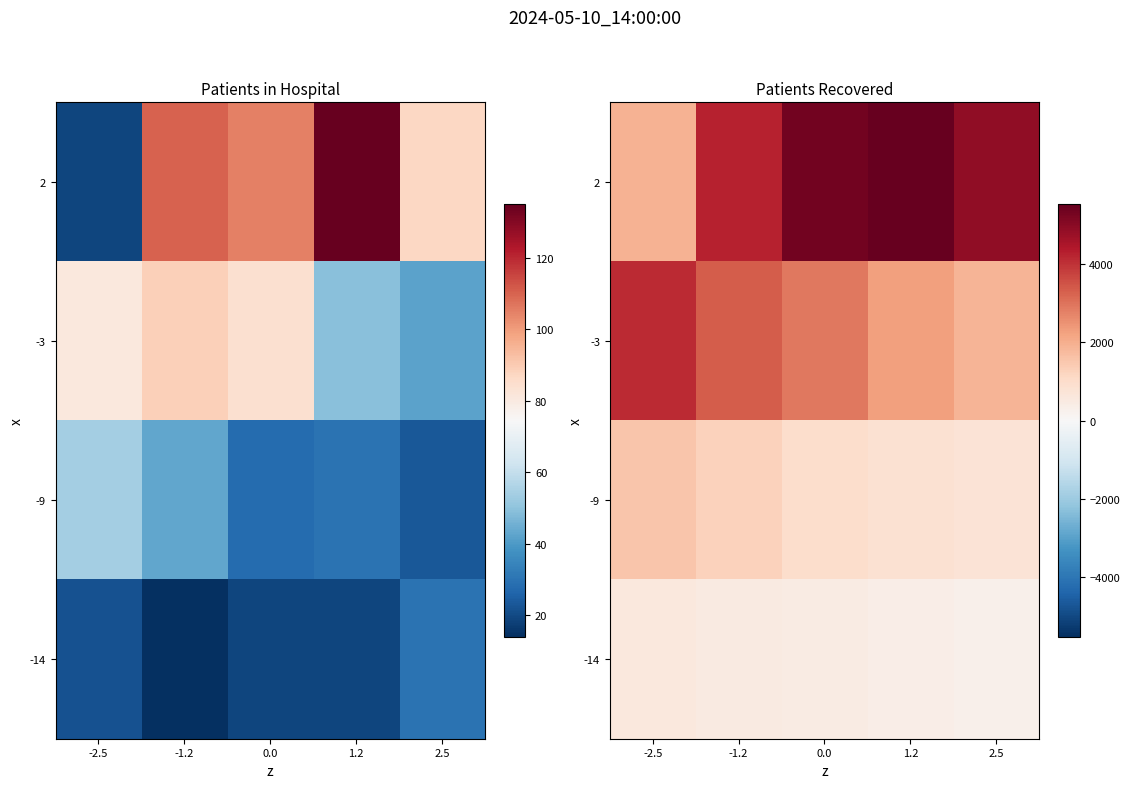

How many series are shown in this chart?

4